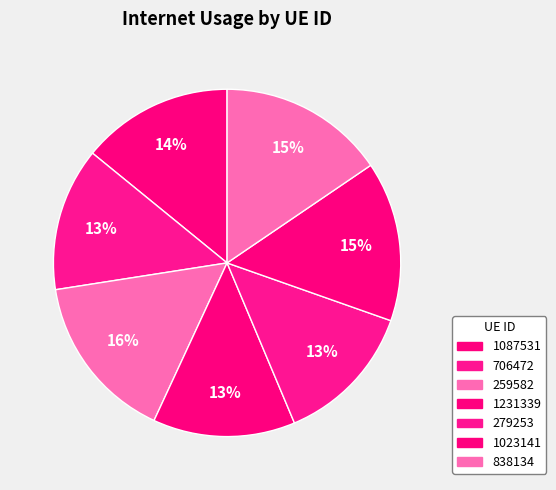

Which category has the biggest portion of the pie?

259582